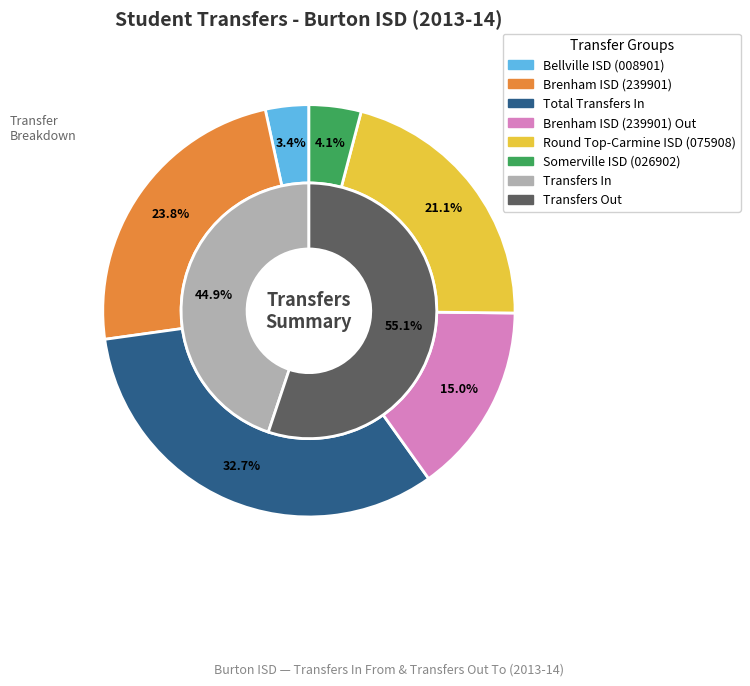

The Total Transfers In slice represents 33% of the pie. True or false?

True